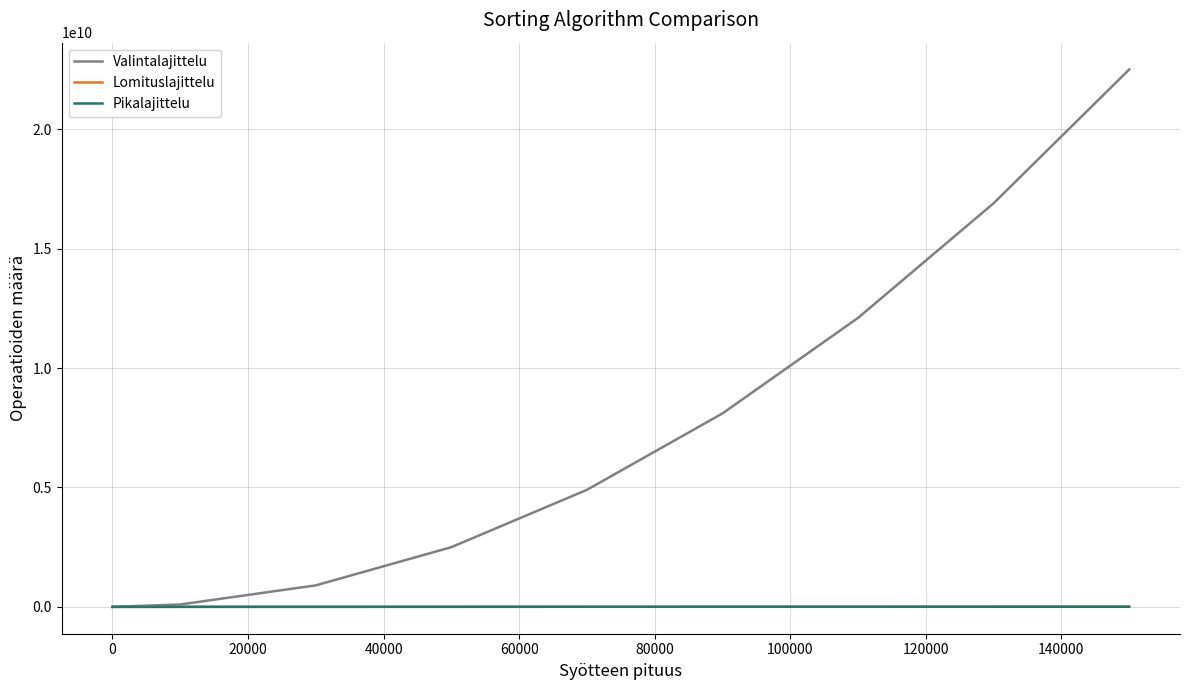

Which series has the largest range (max minus min)?

Valintalajittelu